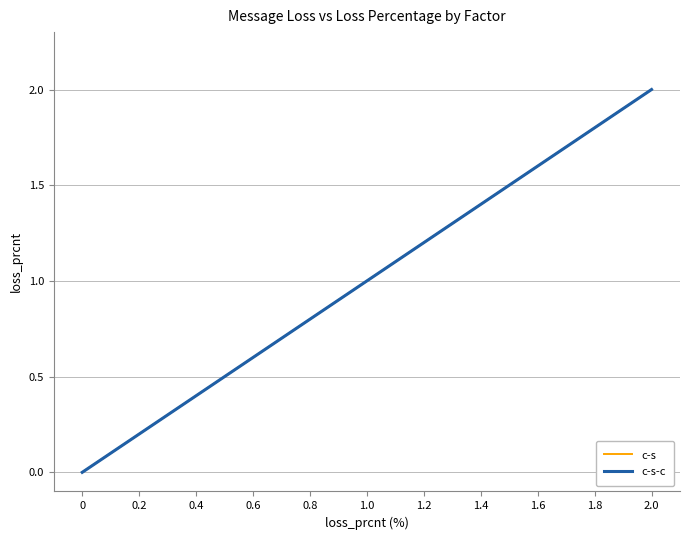

Is this an area chart (filled region under the line)?

No